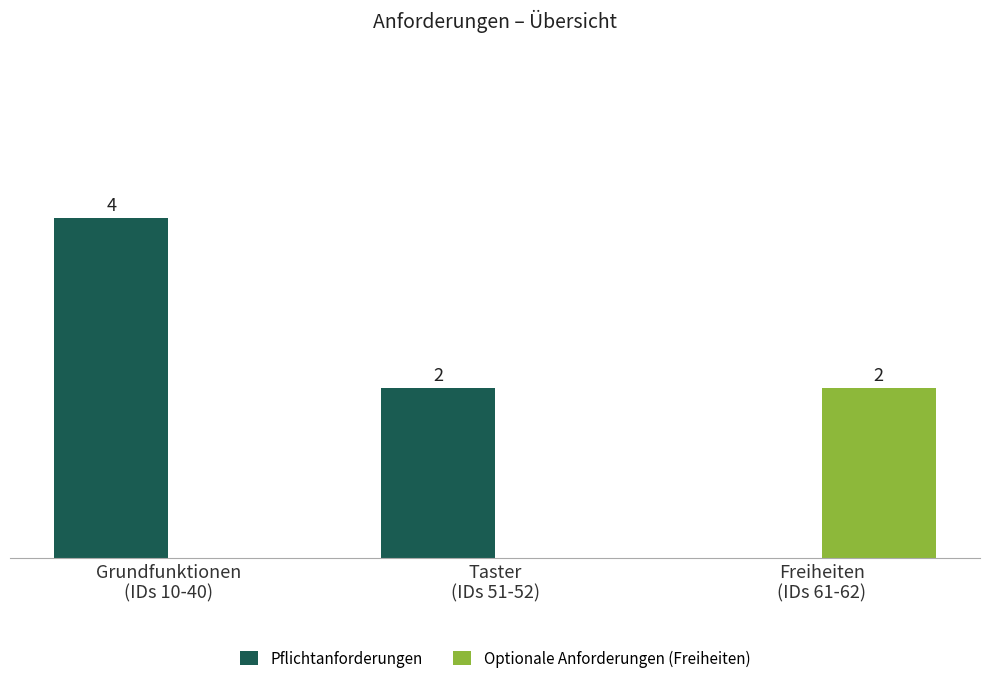

Are the bars horizontal?

No